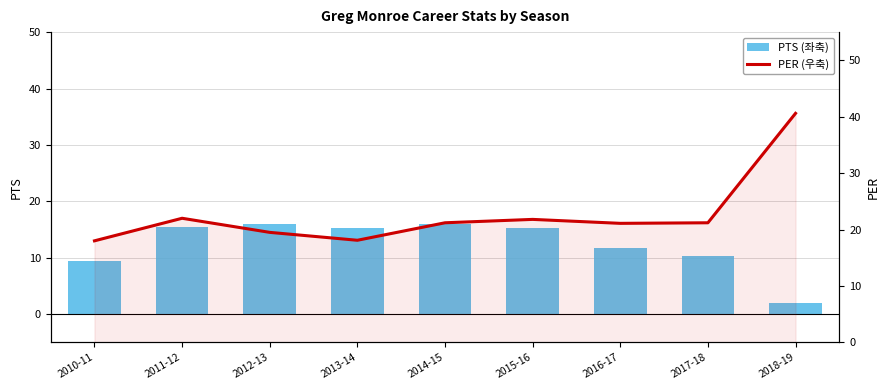

Reading right to left, extract all data points from this chart.

PTS (좌축): 2018-19=2.0	2017-18=10.3	2016-17=11.7	2015-16=15.3	2014-15=15.9	2013-14=15.2	2012-13=16.0	2011-12=15.4	2010-11=9.4
PER (우축): 2018-19=40.6	2017-18=21.2	2016-17=21.1	2015-16=21.8	2014-15=21.2	2013-14=18.1	2012-13=19.5	2011-12=22.0	2010-11=18.0